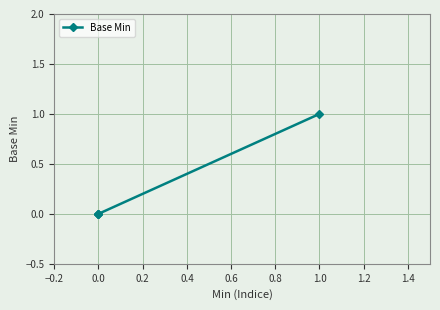

Does the chart have visible grid lines?

Yes